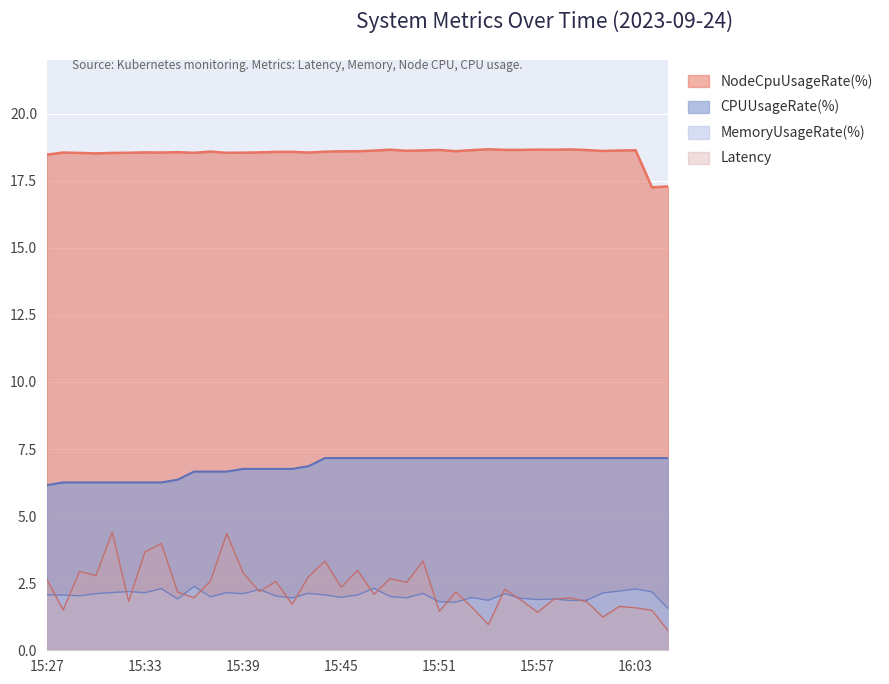

The value of NodeCpuUsageRate(%) at 15:48 is 27.3. True or false?

False